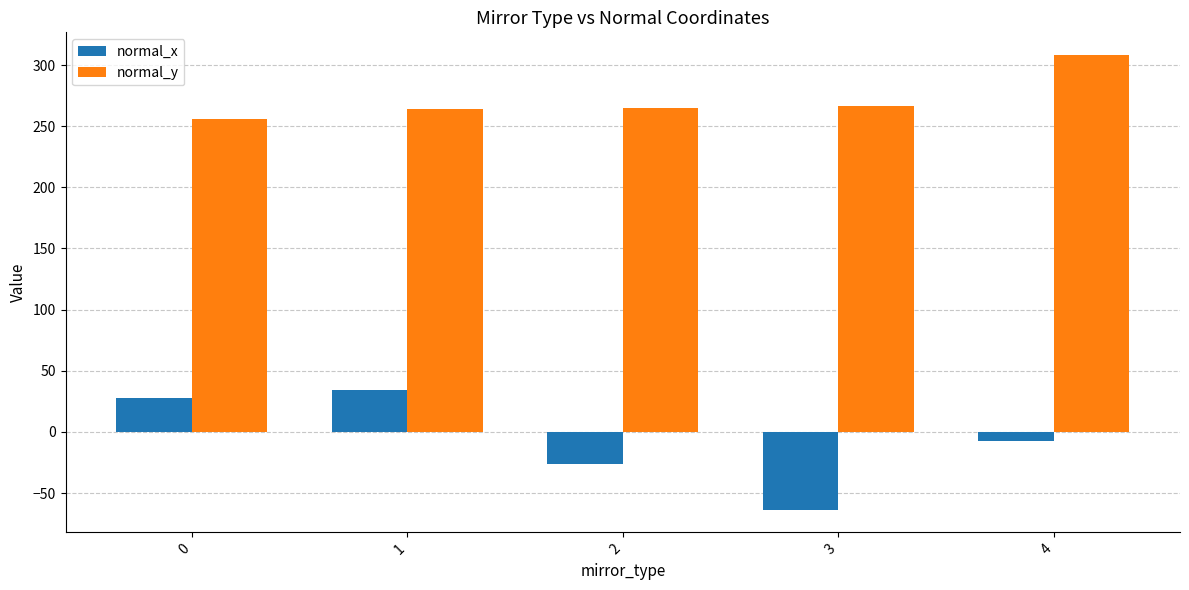

What is the spread (max minus min) of values at 1?

230.0